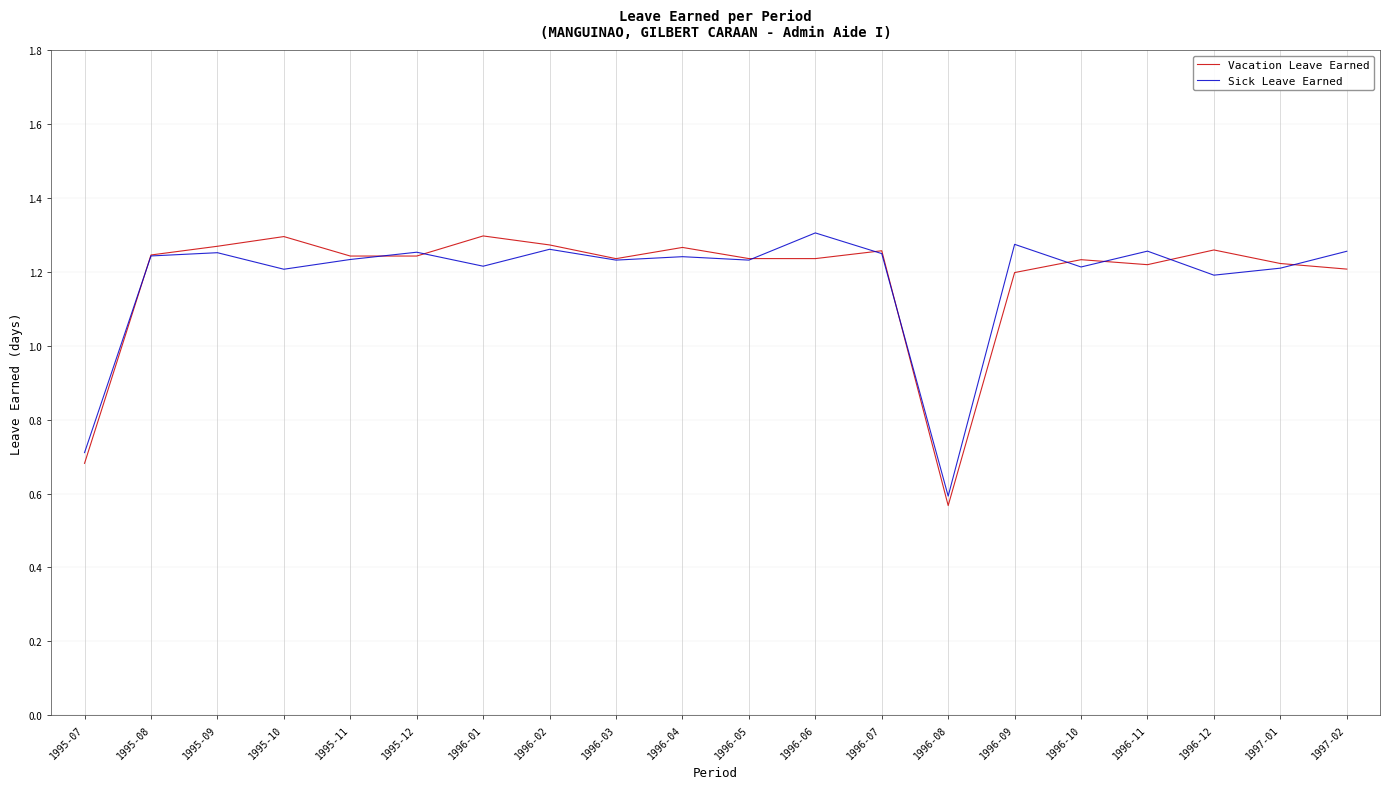

At how many categories does at least one series exceed 0?

20